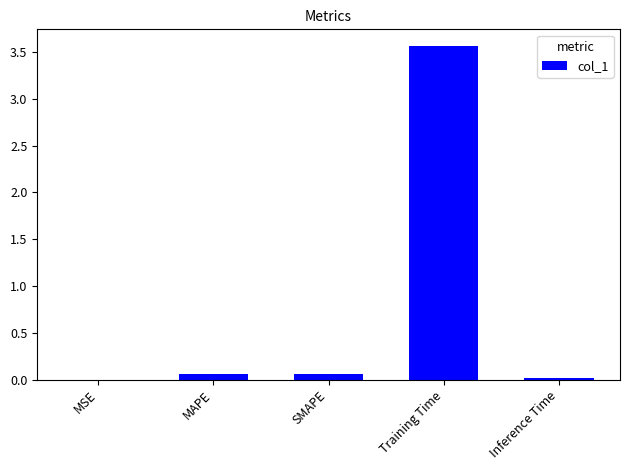

Which has a higher value, SMAPE or Inference Time?

SMAPE